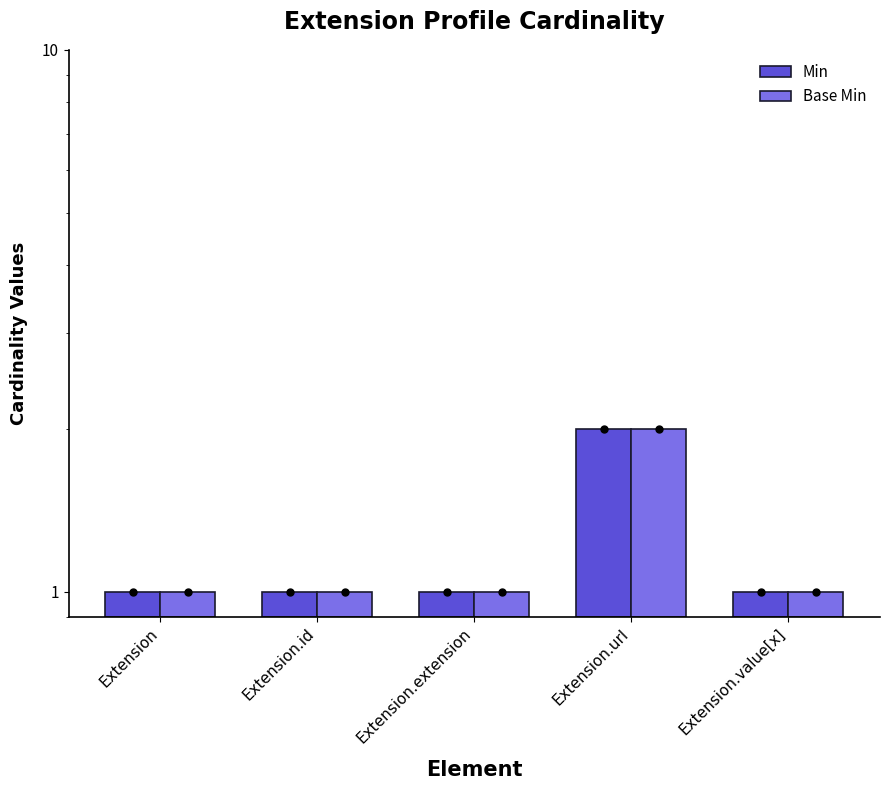

What position from the right is Extension.extension?

3